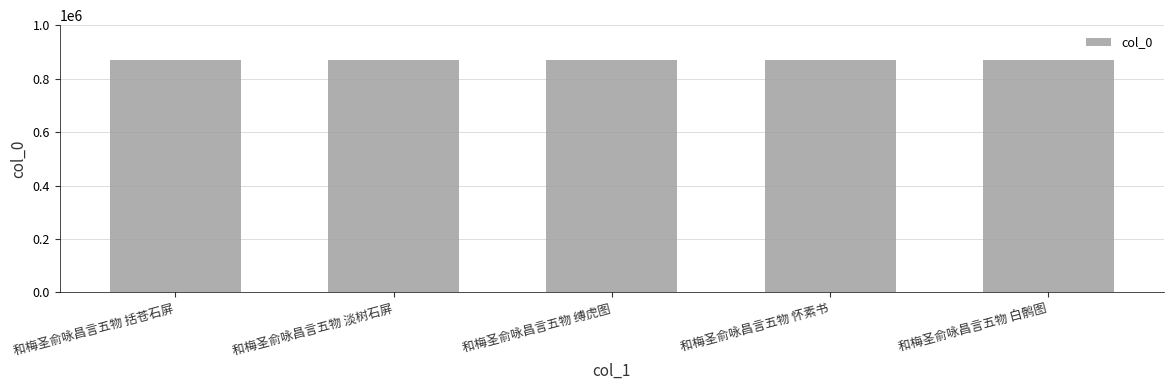

What is the sum of the values at 和梅圣俞咏昌言五物 括苍石屏 and 和梅圣俞咏昌言五物 淡树石屏?

1740059